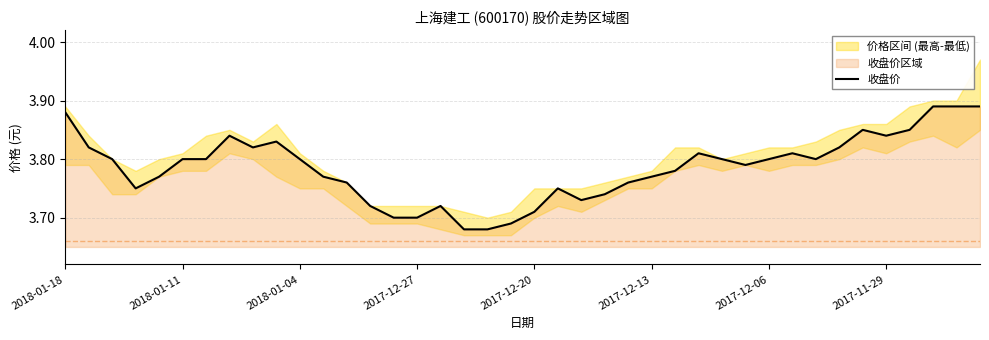

What is the average value?

3.8